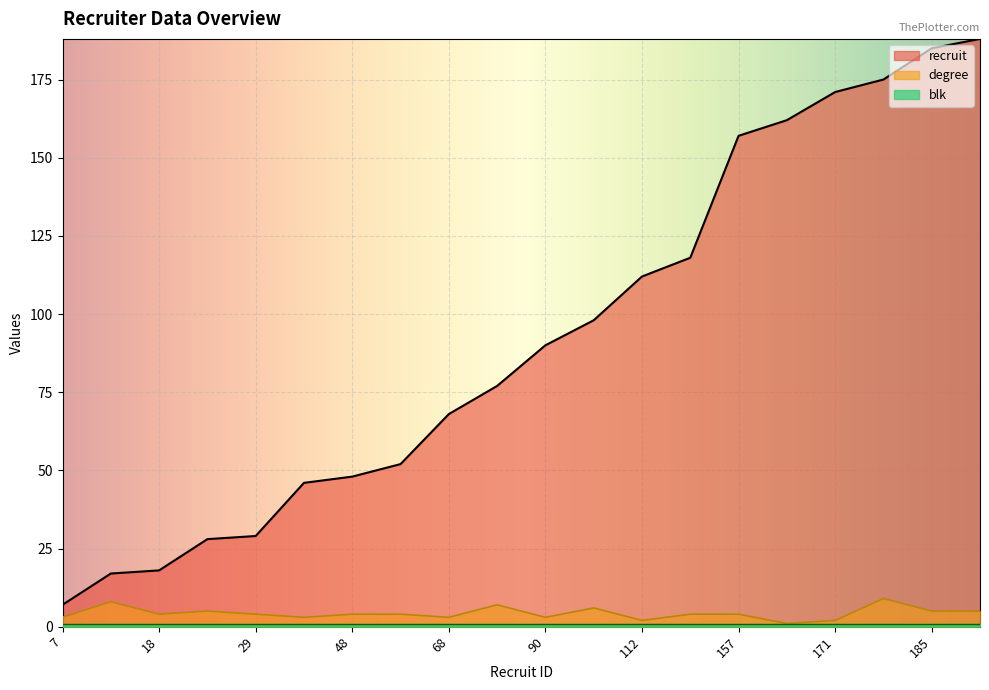

True or false: degree has a value of 5 at 188.

True